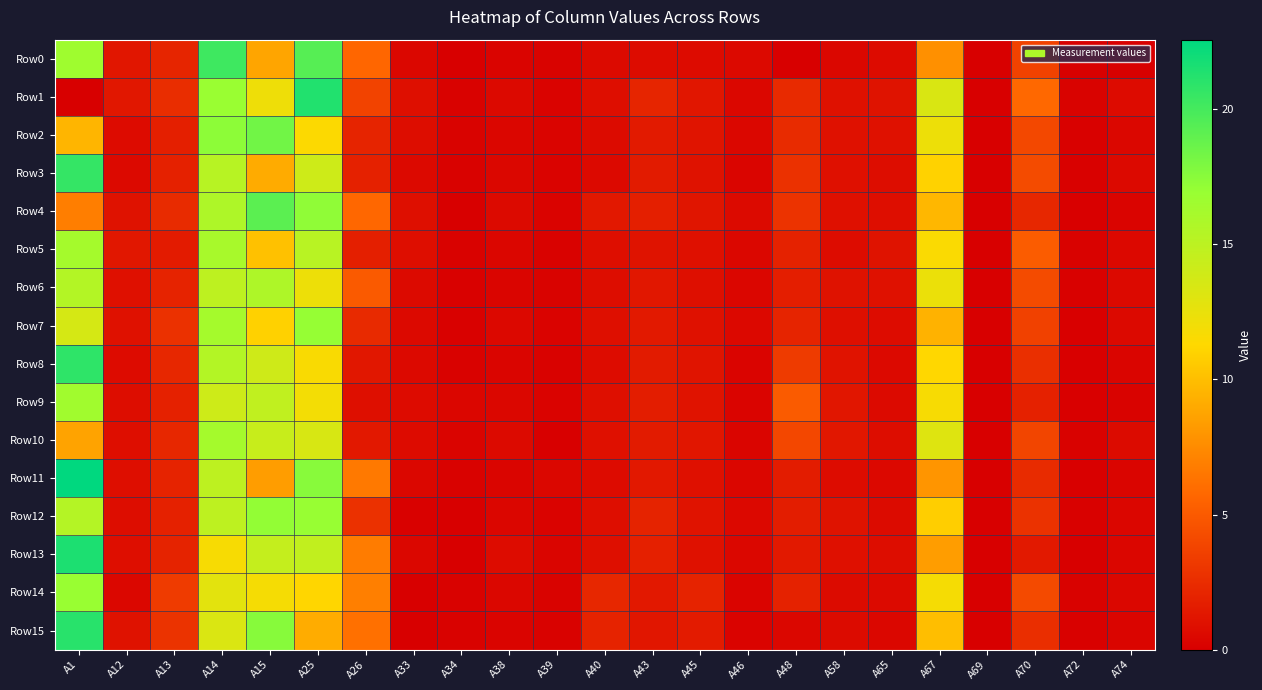

What is the spread (max minus min) of values at A48?

5.0